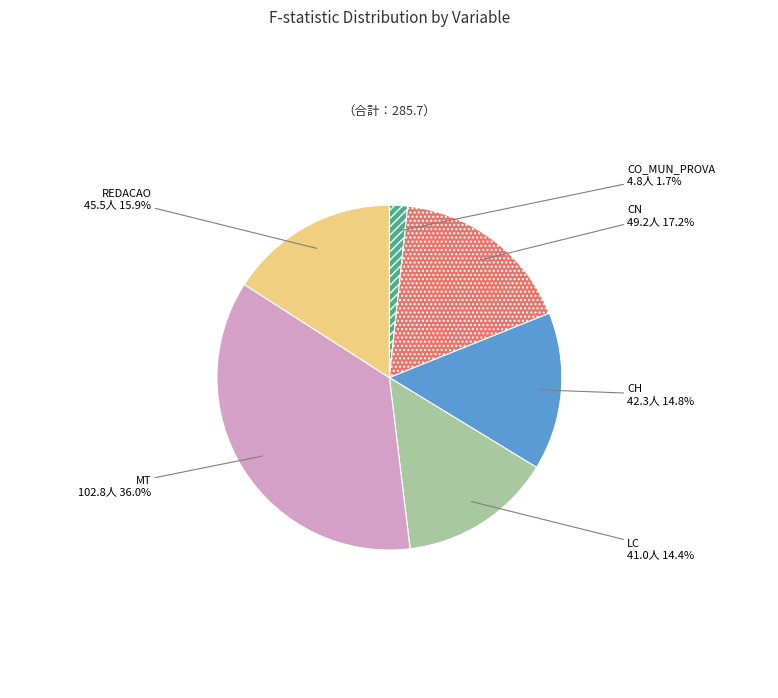

Is there any slice that represents more than half of the pie?

No